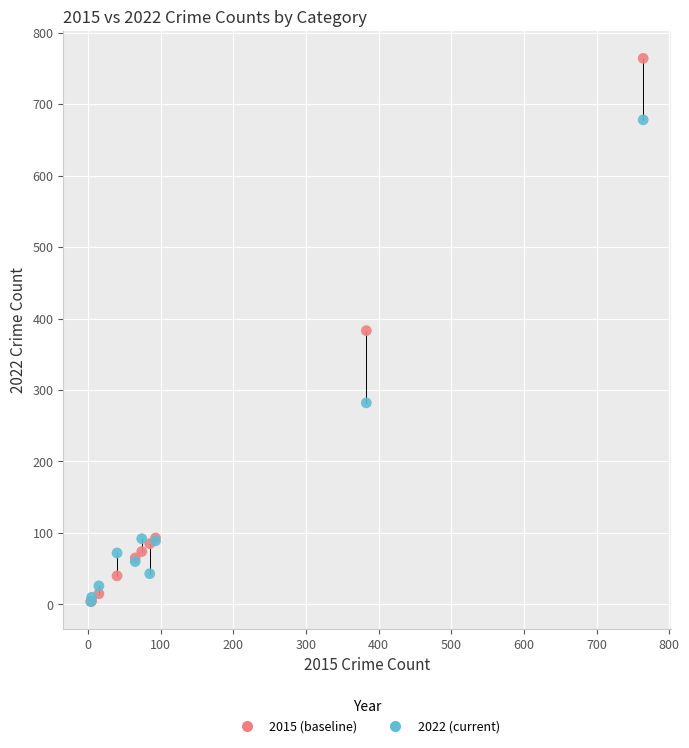

In the 2022 (current) series, what Y value is closest to 341?

282